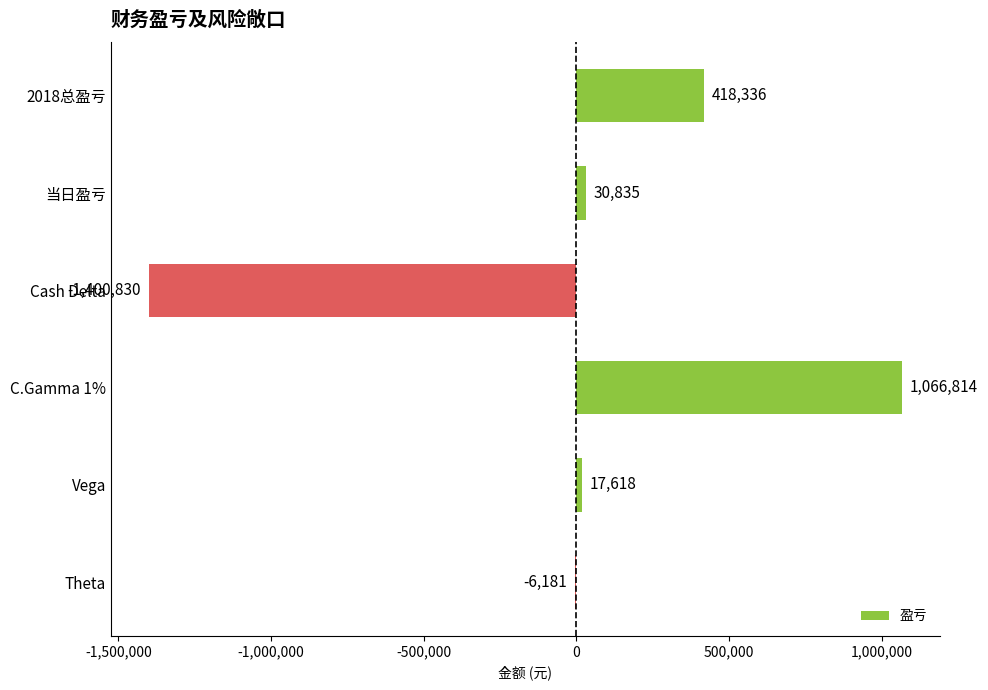

How many series are shown in this chart?

1